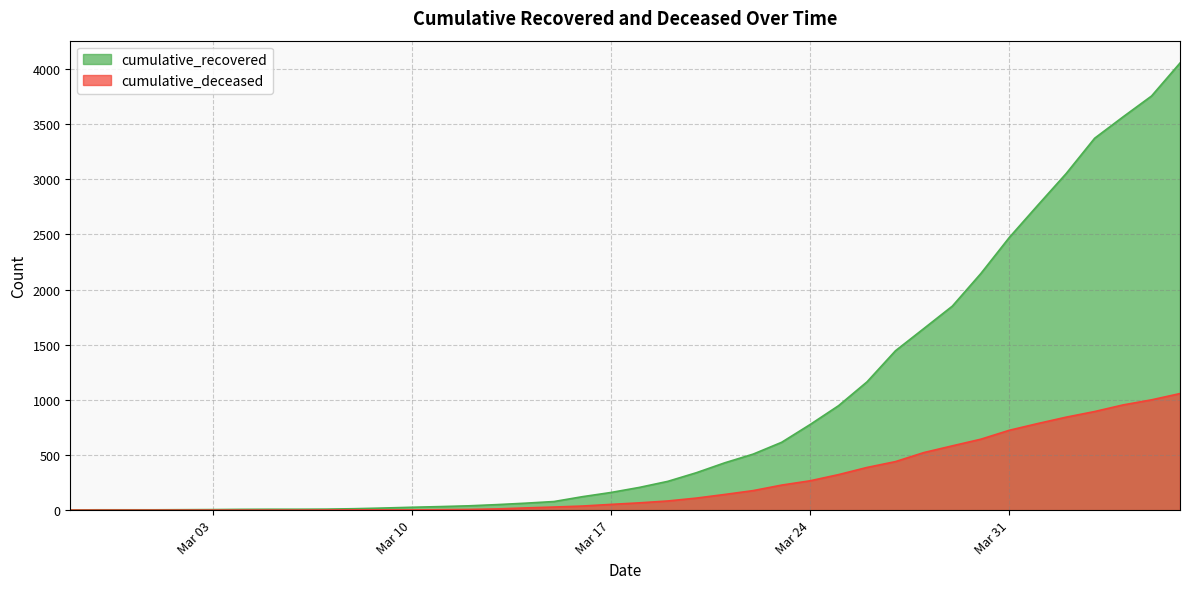

The cumulative_deceased series shows 142 at 2020-03-21. True or false?

True